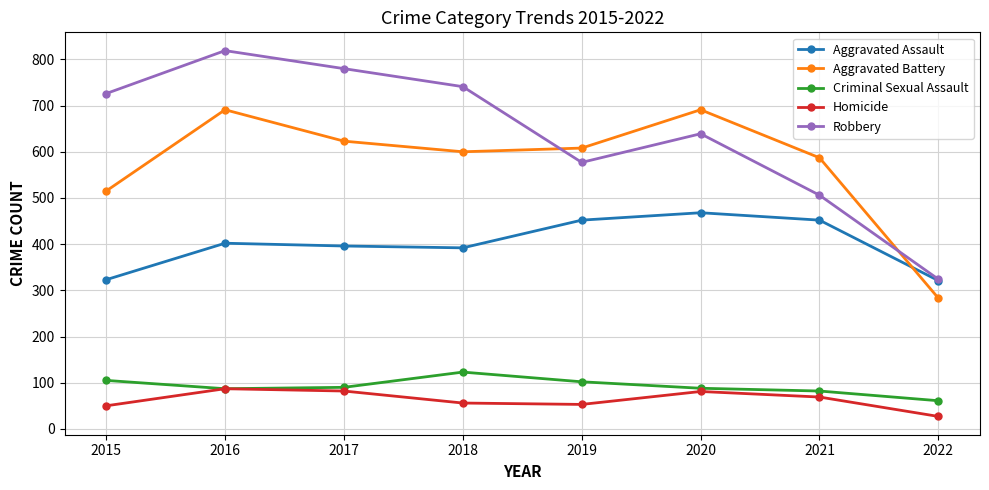

Is the value of Aggravated Battery at 2016 greater than the value of Robbery at 2022?

Yes